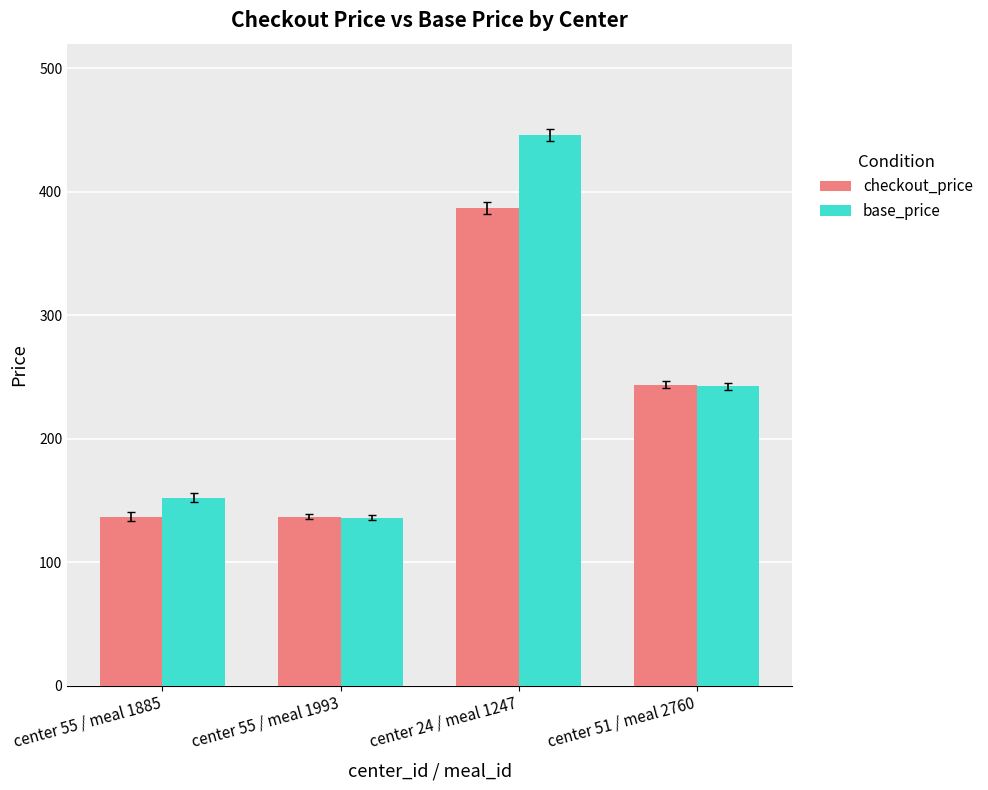

Reading left to right, transcribe all the data shown in this chart.

checkout_price: 136.8	136.8	387.0	243.5
base_price: 152.3	135.8	446.2	242.5